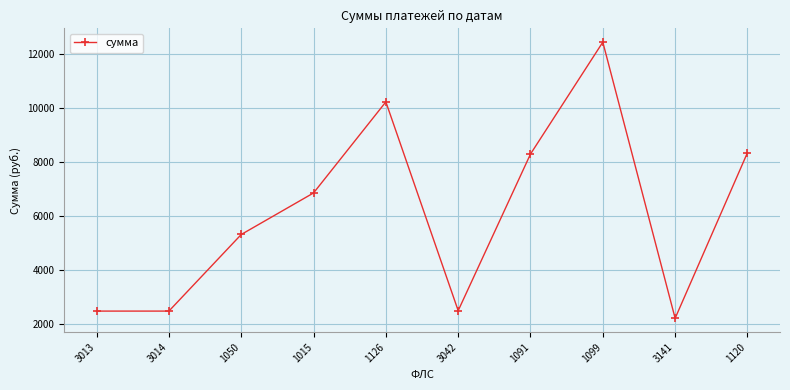

Where does the data first go above 6843?

1015